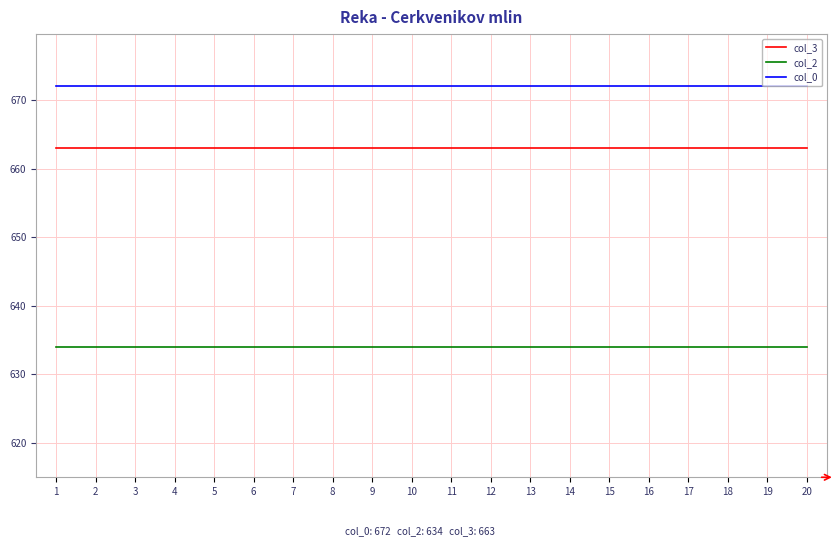

What is the spread (max minus min) of values at 12?

38